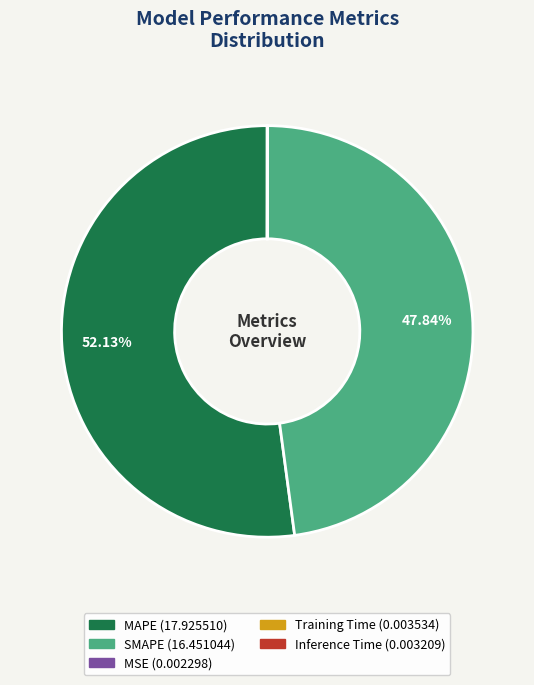

What is the largest slice in the pie chart?

MAPE